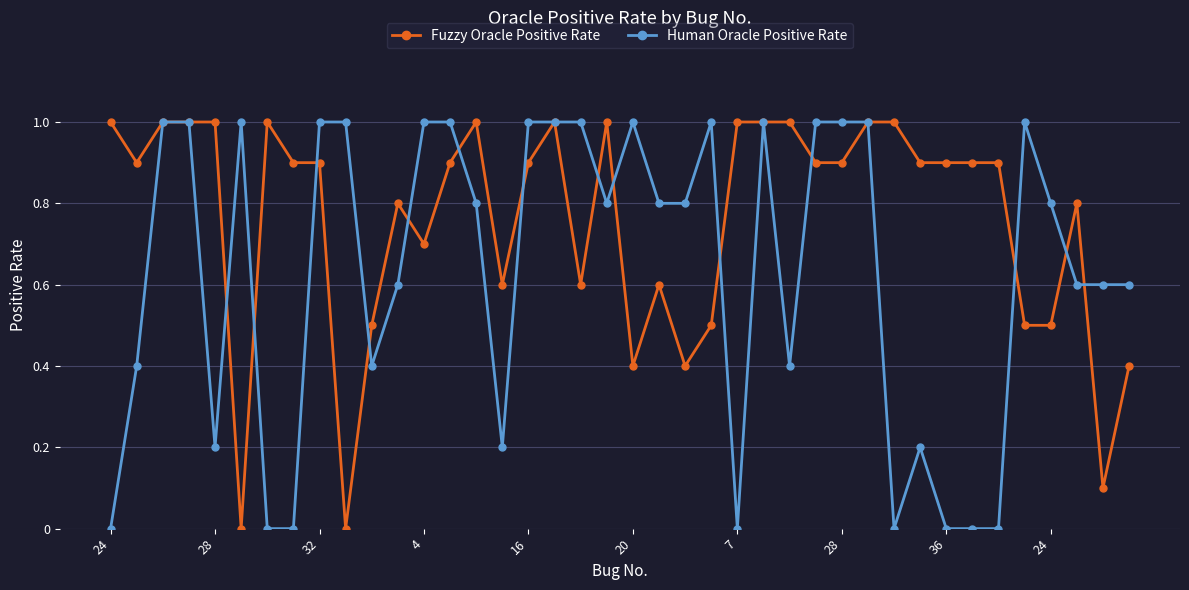

What is the value of the Human Oracle Positive Rate point at the 36th from the left?

1.0